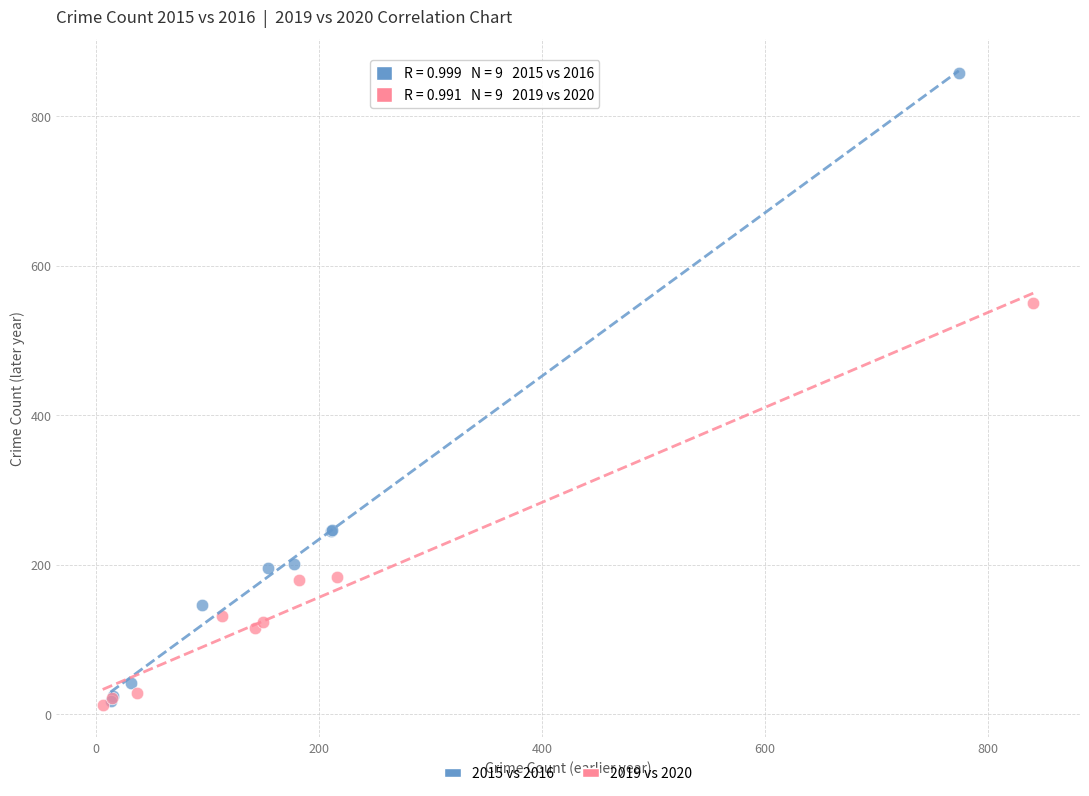

Which series has the largest Y range (max minus min)?

2015 vs 2016